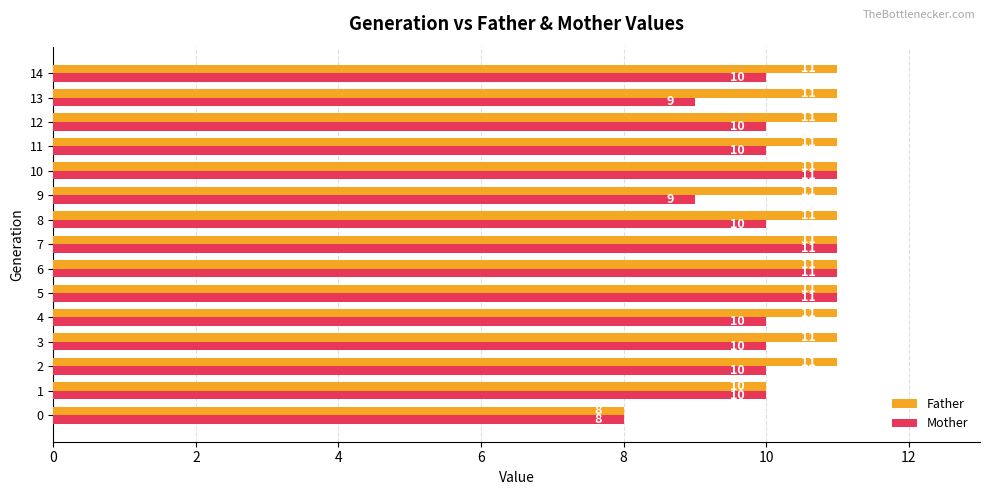

How many Father values are between 11 and 12?

13